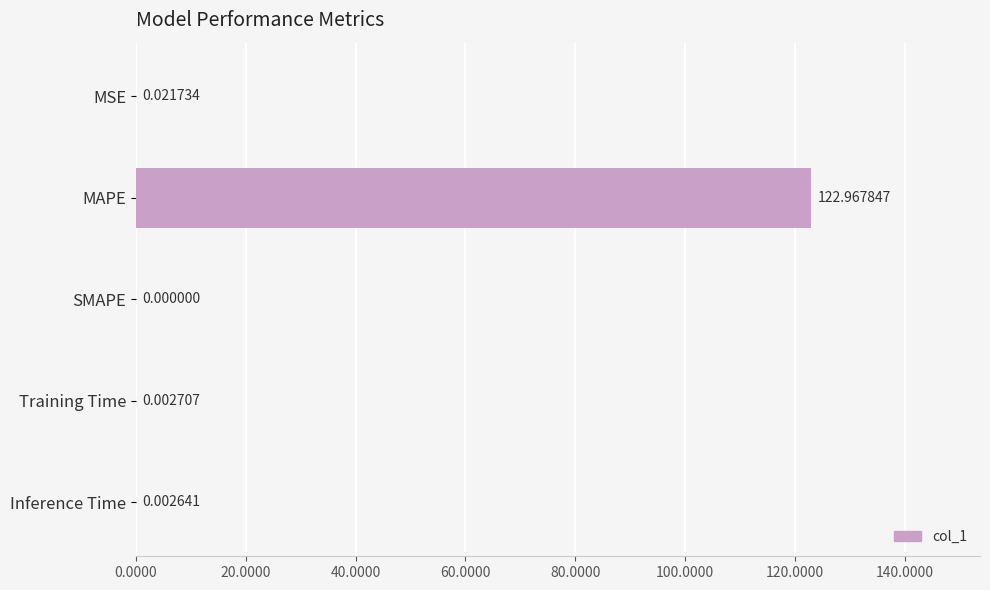

Which category has the highest value across all series?

MAPE